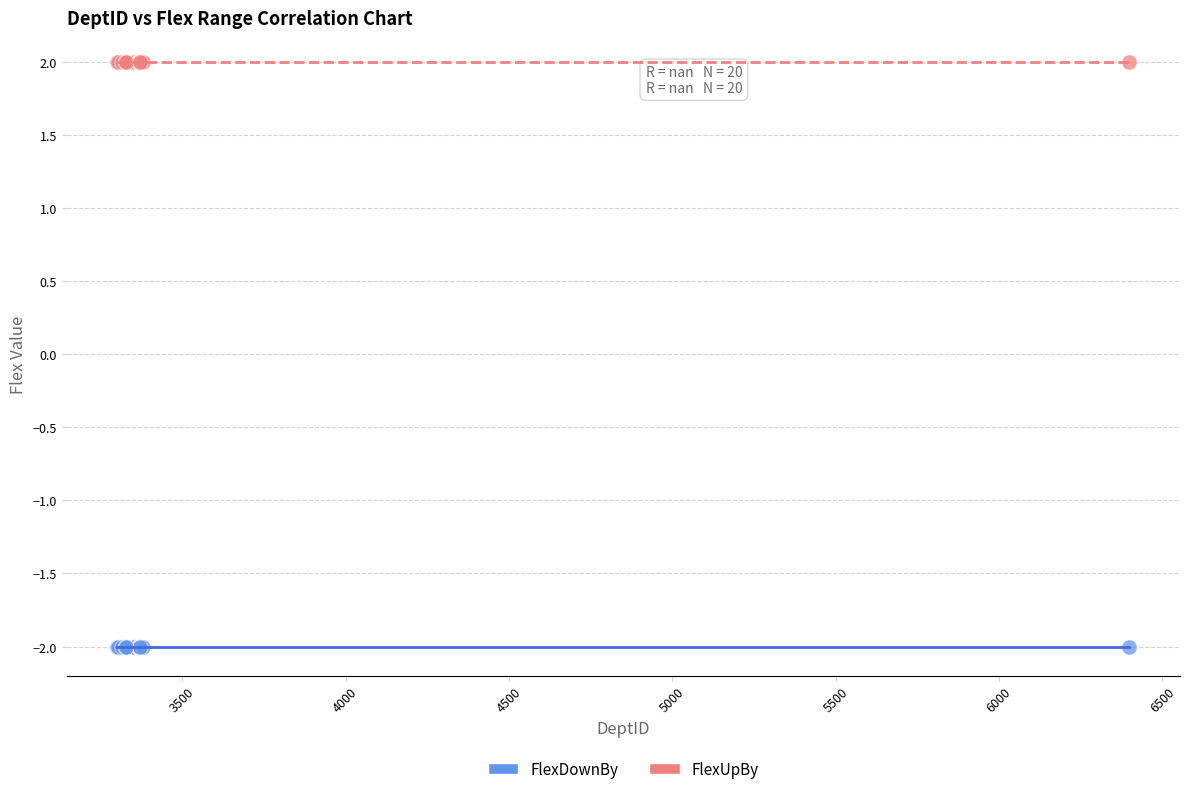

Which series contains the lowest Y value?

FlexDownBy